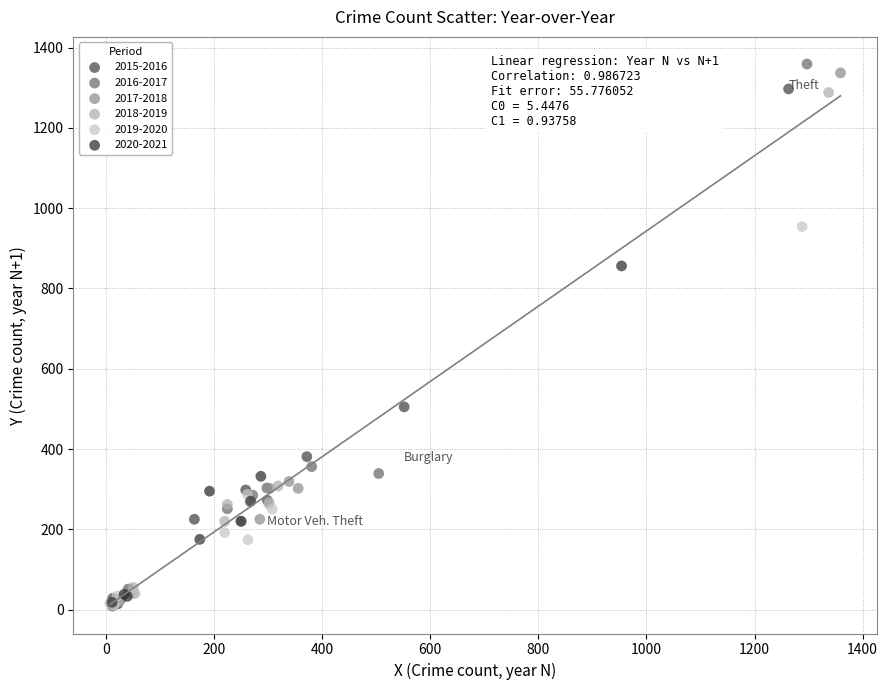

Which series has the largest Y range (max minus min)?

2016-2017